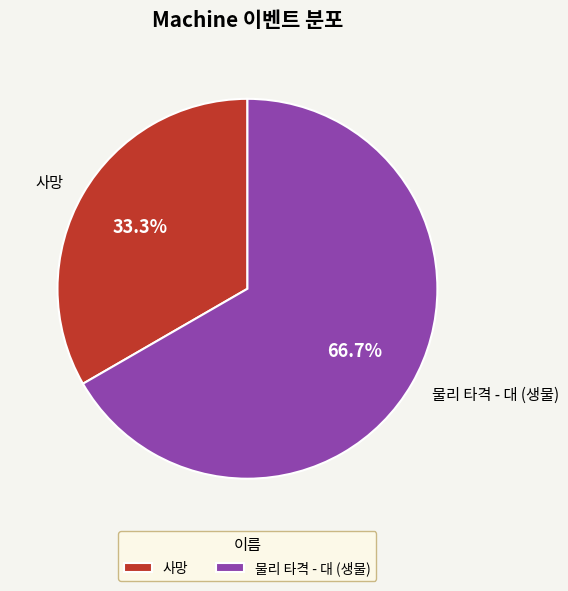

What percentage is the 물리 타격 - 대 (생물) slice, to the nearest percent?

67%